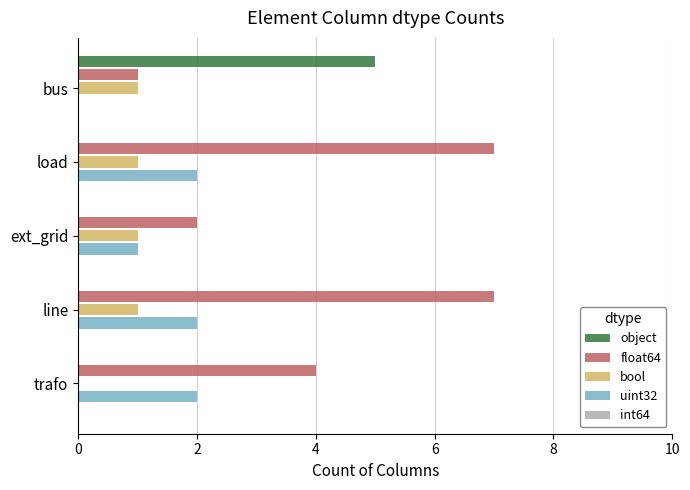

Which series has the largest total across all categories?

float64